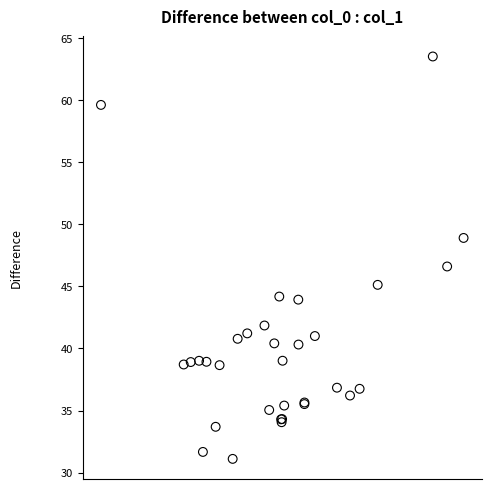

What Y value in the scatter plot is closest to 47?

46.6